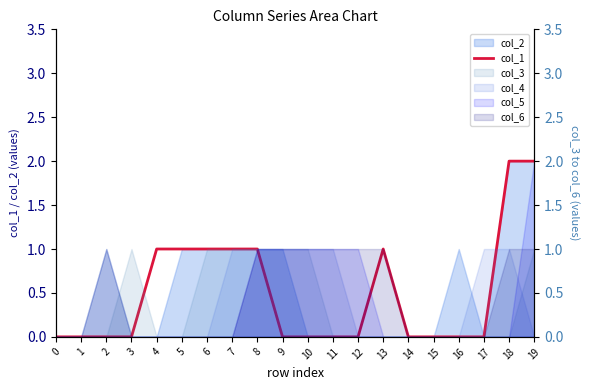

True or false: the data shows 1 at 4.

False